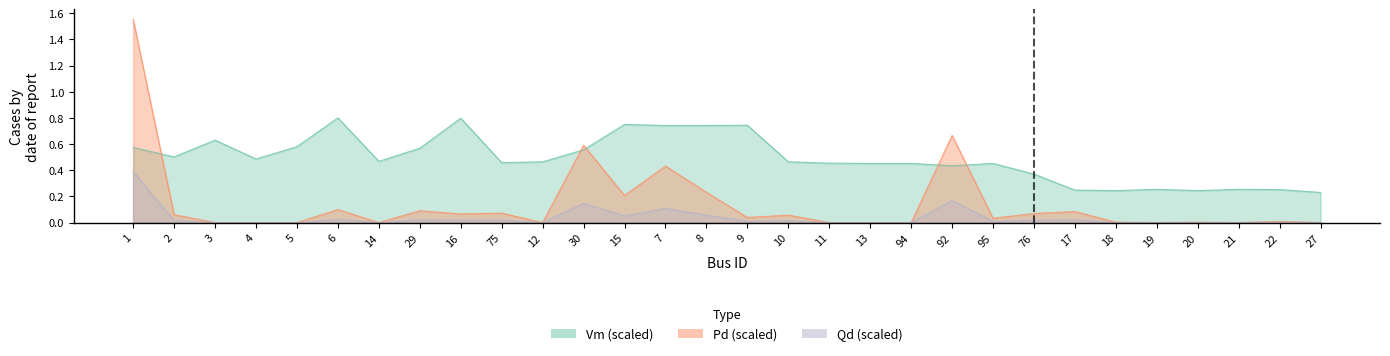

Reading left to right, transcribe all the data shown in this chart.

Vm: 1=0.6	2=0.5	3=0.6	4=0.5	5=0.6	6=0.8	14=0.5	29=0.6	16=0.8	75=0.5	12=0.5	30=0.6	15=0.8	7=0.7	8=0.7	9=0.7	10=0.5	11=0.5	13=0.5	94=0.5	92=0.4	95=0.5	76=0.4	17=0.2	18=0.2	19=0.3	20=0.2	21=0.3	22=0.3	27=0.2
Pd: 1=1.6	2=0.1	3=0.0	4=0.0	5=0.0	6=0.1	14=0.0	29=0.1	16=0.1	75=0.1	12=0.0	30=0.6	15=0.2	7=0.4	8=0.2	9=0.0	10=0.1	11=0.0	13=0.0	94=0.0	92=0.7	95=0.0	76=0.1	17=0.1	18=0.0	19=0.0	20=0.0	21=0.0	22=0.0	27=0.0
Qd: 1=0.4	2=0.0	3=0.0	4=0.0	5=0.0	6=0.0	14=0.0	29=0.0	16=0.0	75=0.0	12=0.0	30=0.1	15=0.1	7=0.1	8=0.1	9=0.0	10=0.0	11=0.0	13=0.0	94=0.0	92=0.2	95=0.0	76=0.0	17=0.0	18=0.0	19=0.0	20=0.0	21=0.0	22=0.0	27=0.0